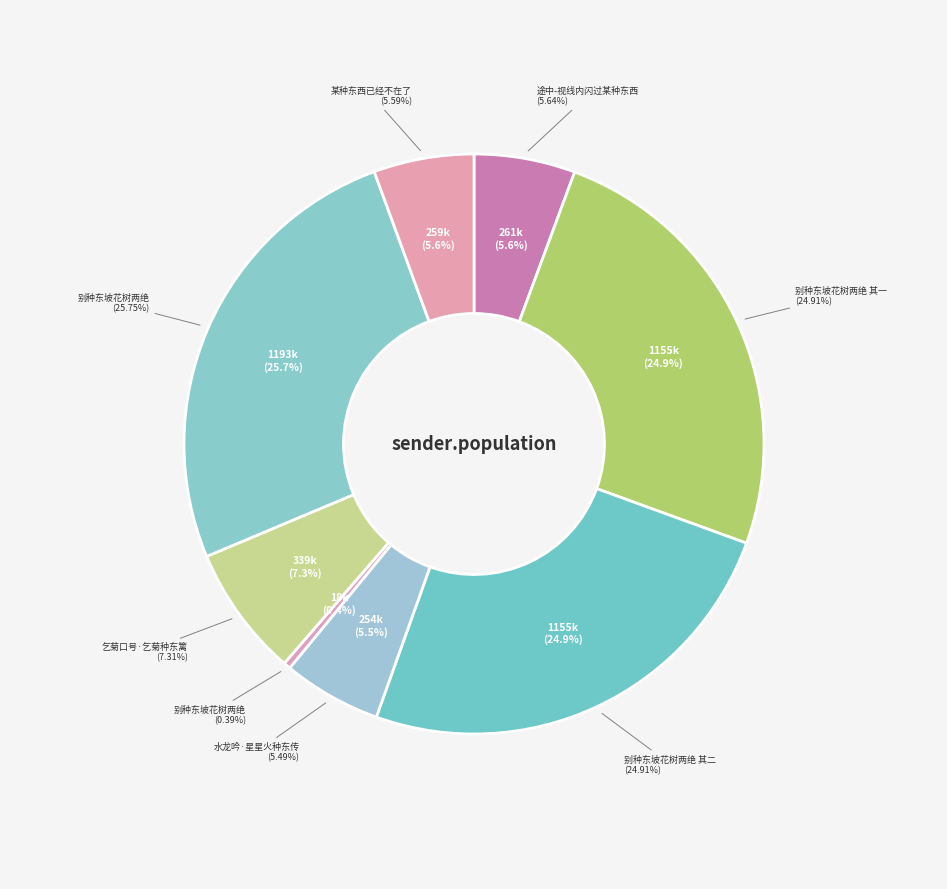

What percentage is NOT represented by 途中-视线内闪过某种东西?

94.4%